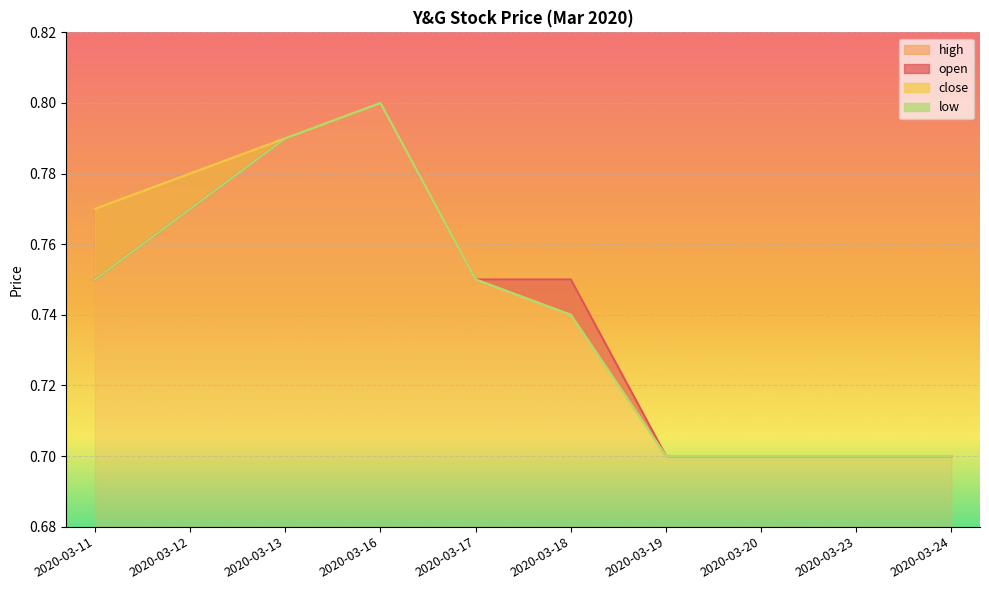

At which category is the sum across all series the highest?

2020-03-16